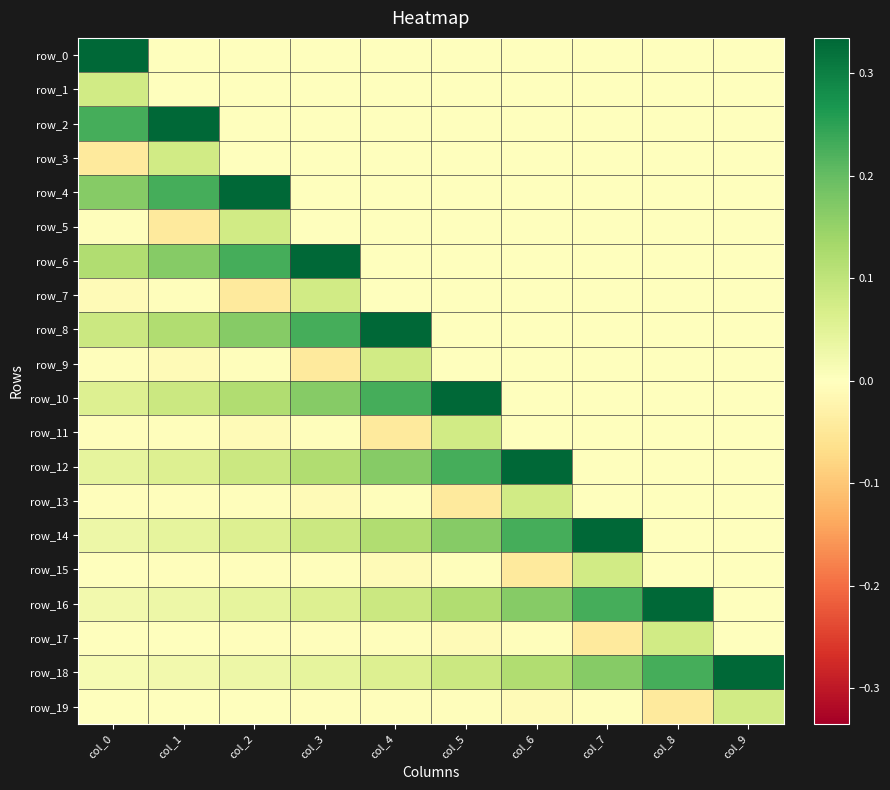

The row_16 series shows 0.1 at col_4. True or false?

True